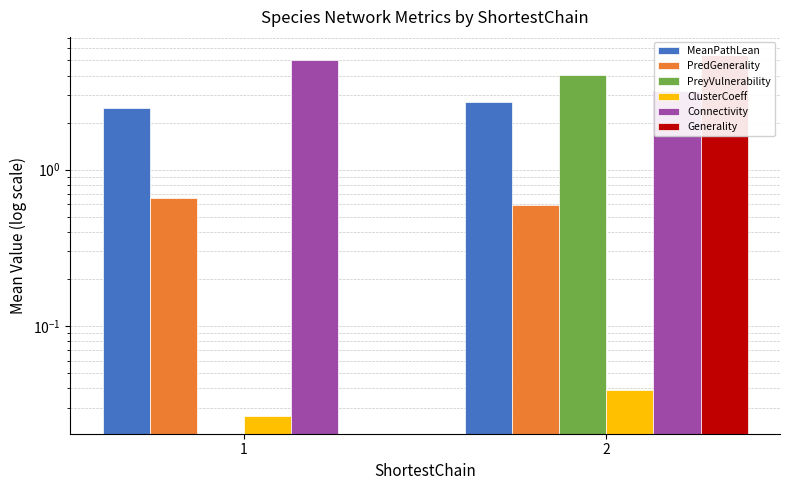

What is the sum of the PreyVulnerability values at 2 and 1?

4.1